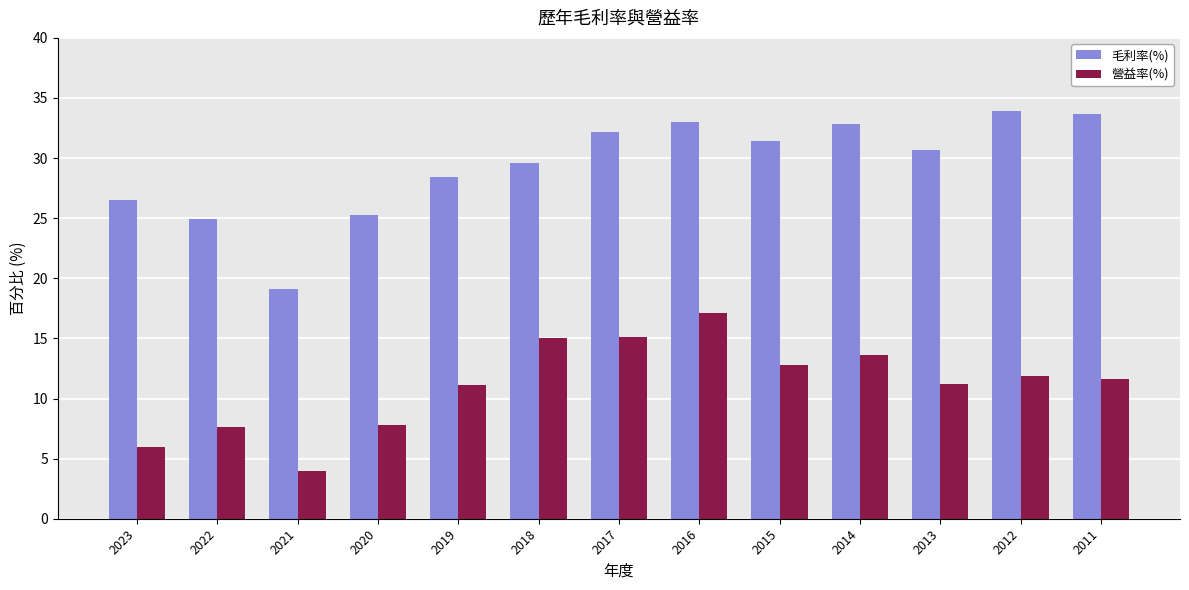

At which category is the sum across all series the highest?

2016